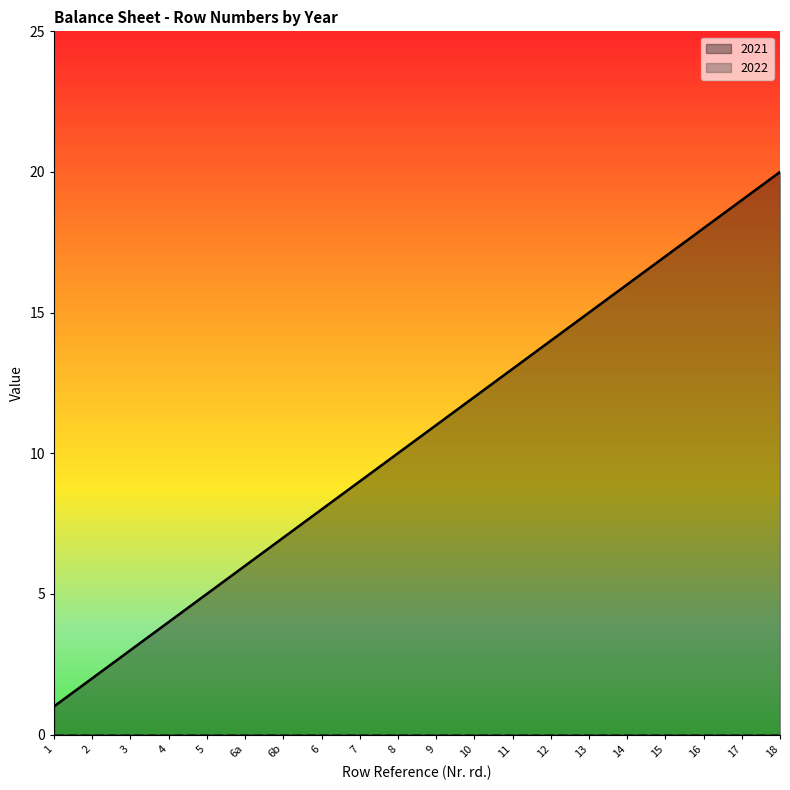

What is the ratio of the value at 18 to the value at 9?

1.8